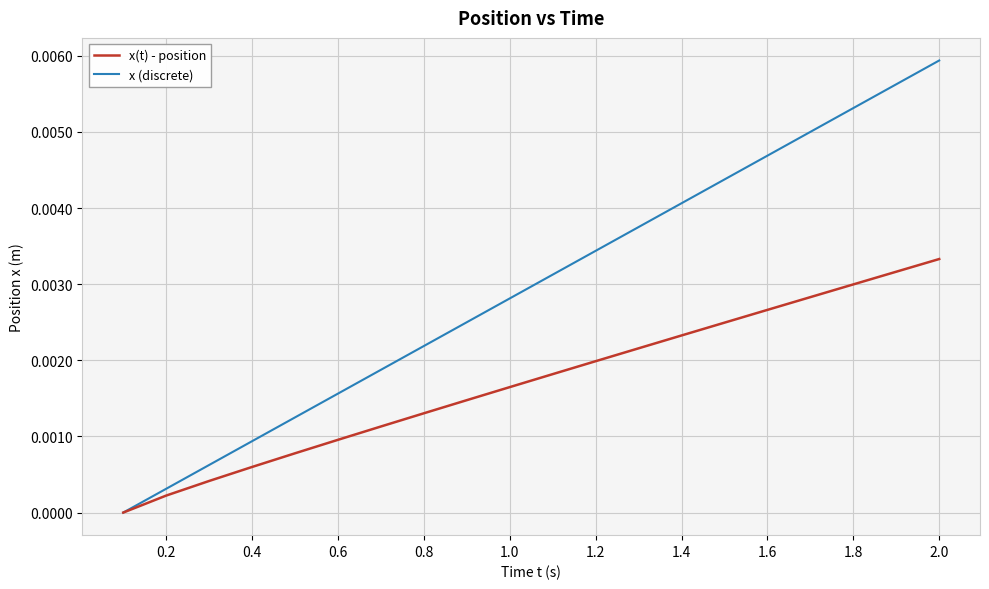

Which series has the largest total across all categories?

x (discrete)